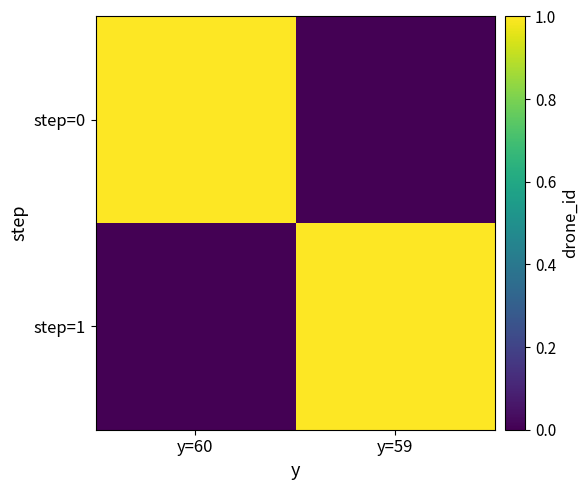

At which category does the chart reach its peak across all series?

y=60